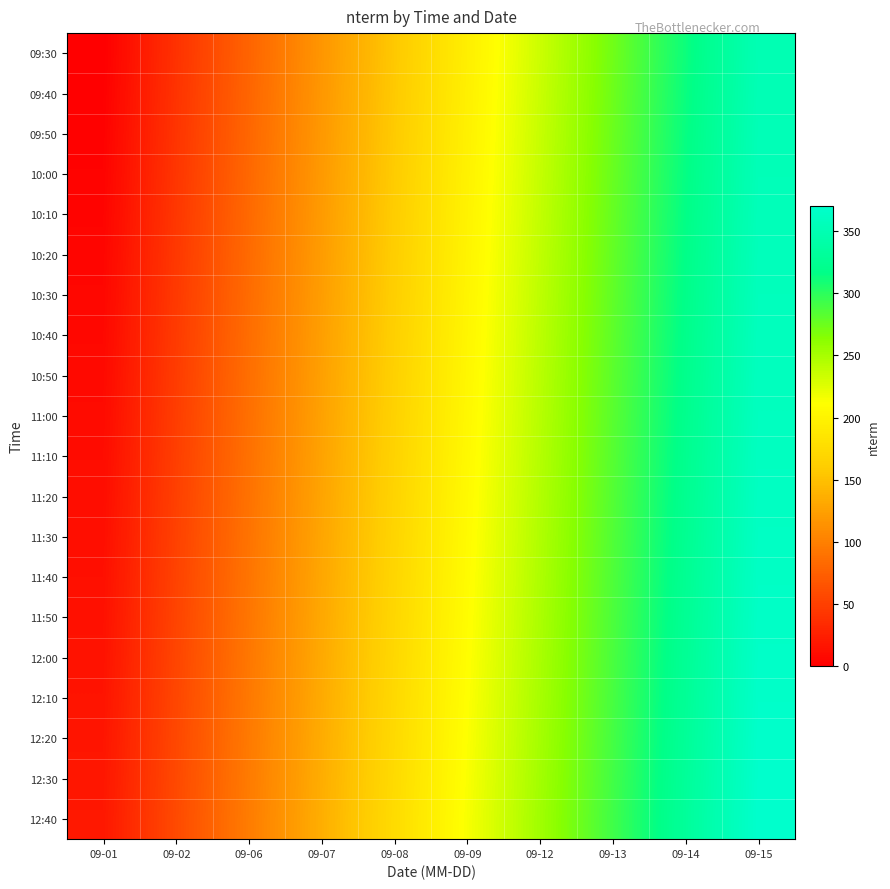

Between 09-07 and 09-02, which is larger?

09-07